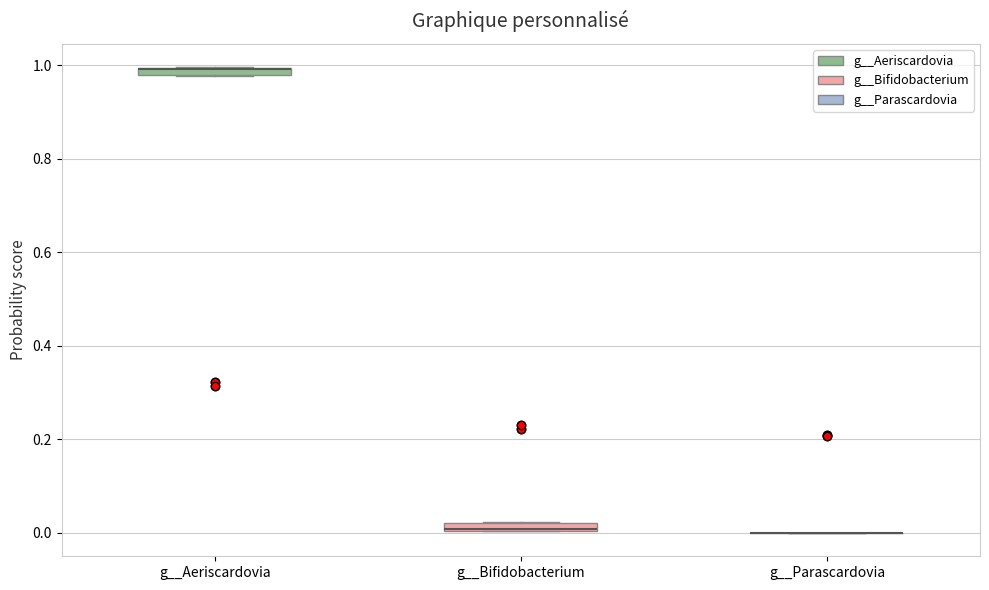

Where is the upper edge of the box for g__Bifidobacterium on the y-axis? The values are not printed on the chart, so give them approximately, as read against the axis.

0.02